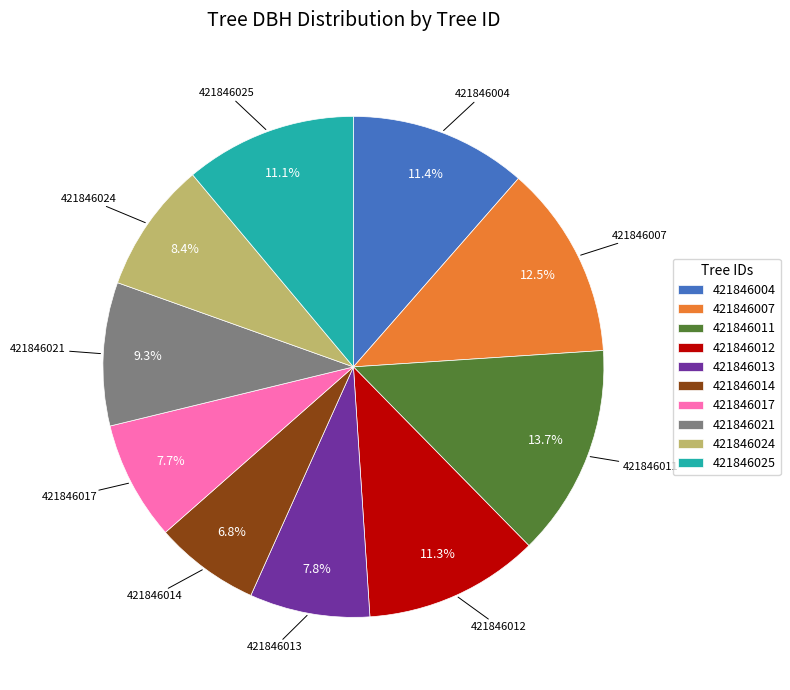

To the nearest percent, what is the difference between the largest and smallest slice percentages?

7%